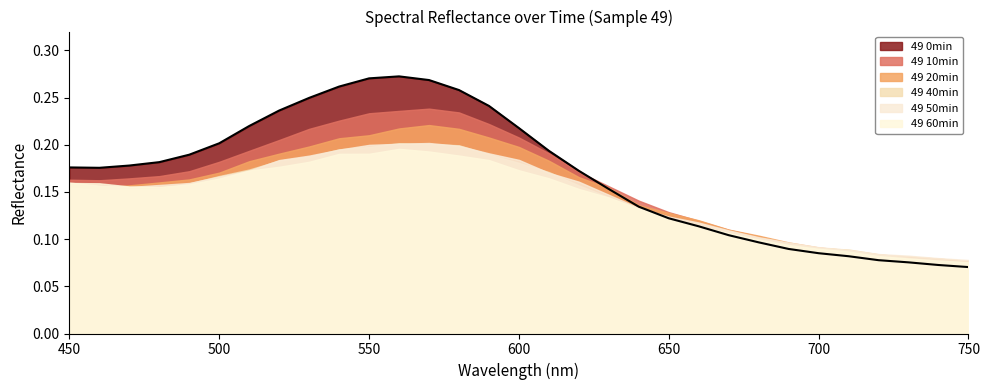

What is the total value across all series at 710?

0.5